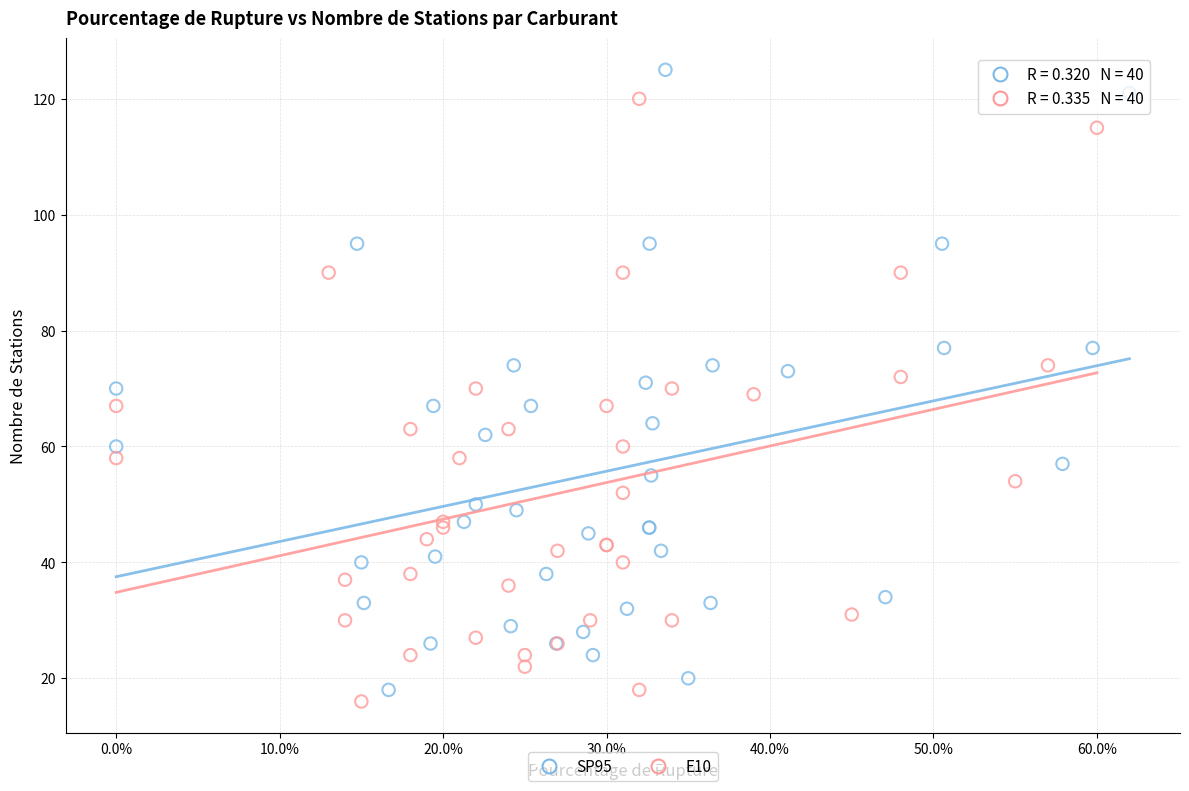

What are all the series names shown in the legend?

SP95, E10